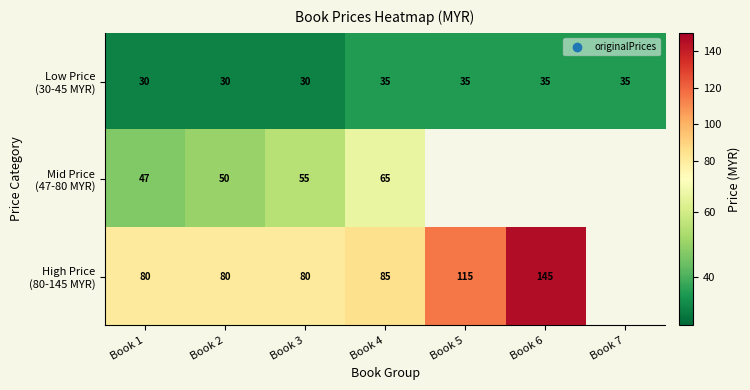

What is the total value across all series at Book 2?

160